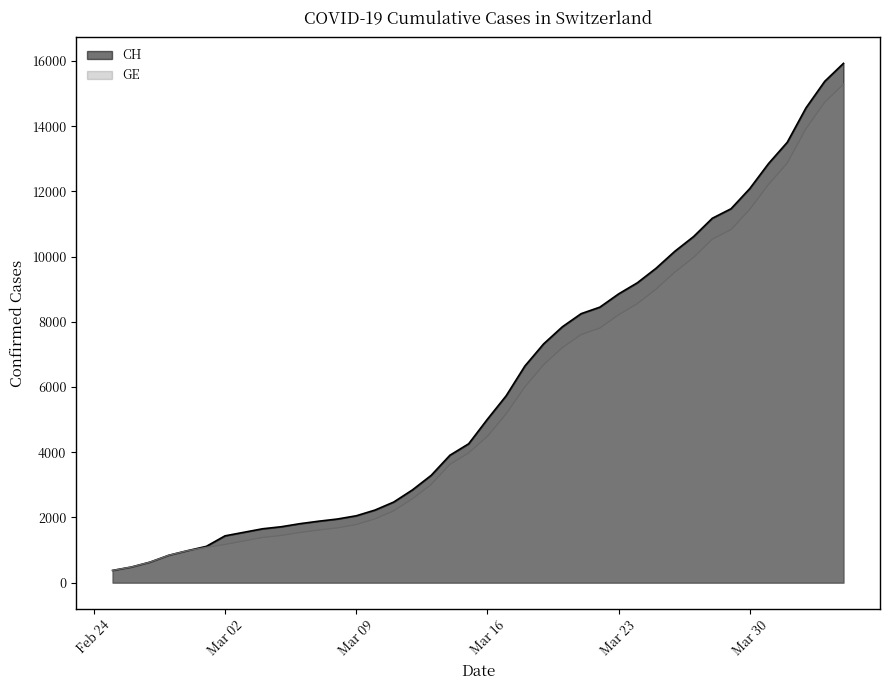

Which label corresponds to the largest value in the chart?

2020-04-04